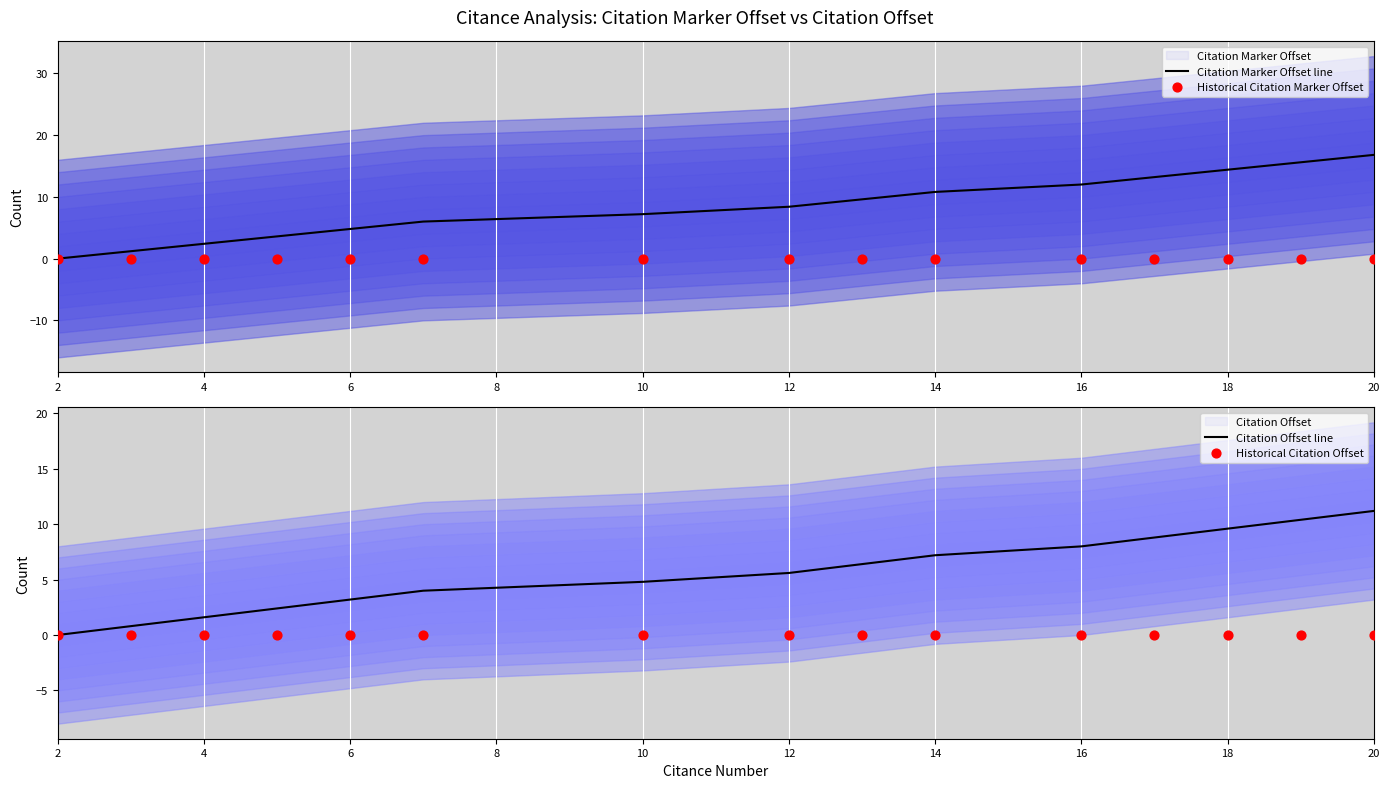

Which series contains the lowest Y value?

Citation Marker Offset line